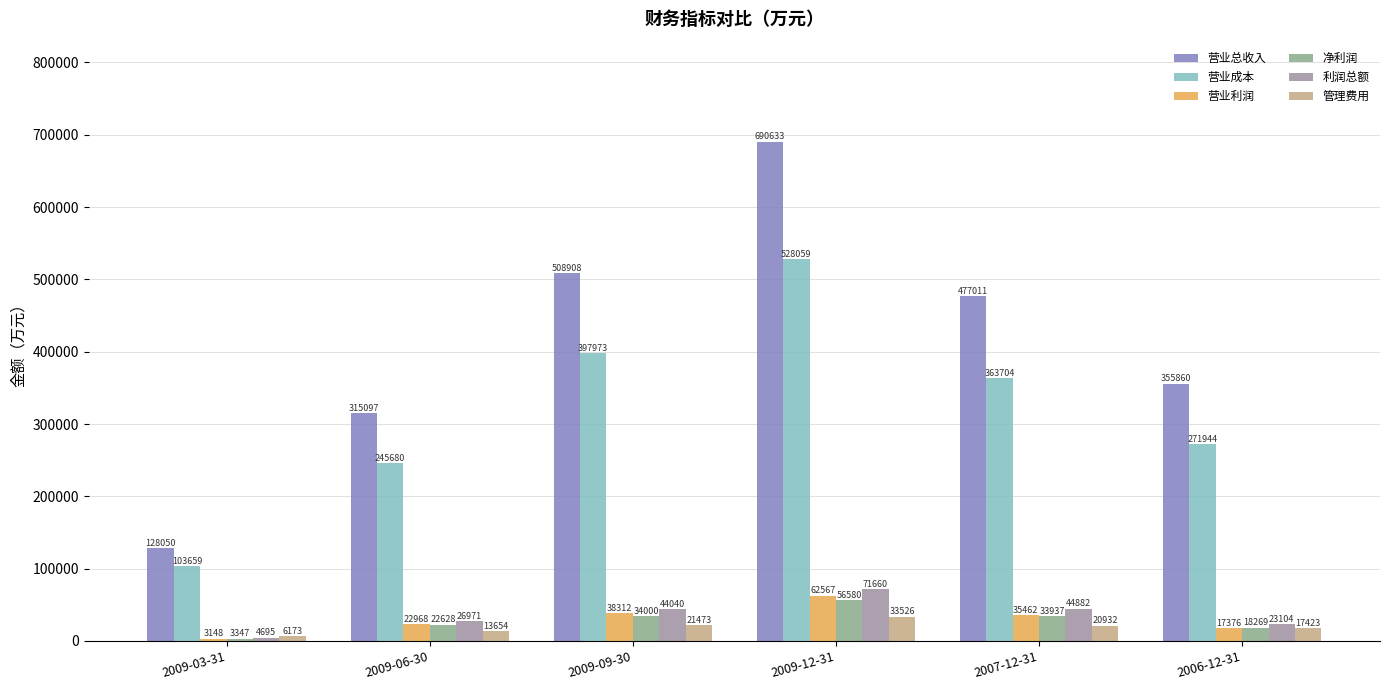

At which label does 管理费用 reach its peak?

2009-12-31